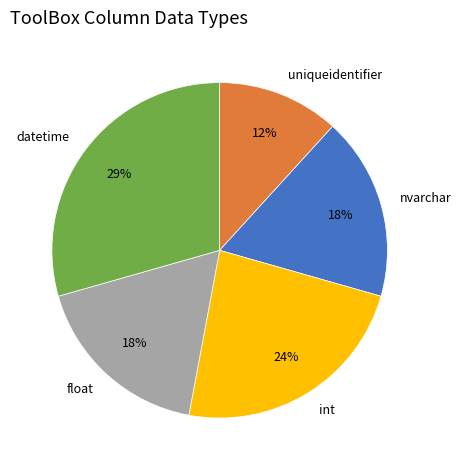

Is the sum of float and uniqueidentifier greater than half?

No